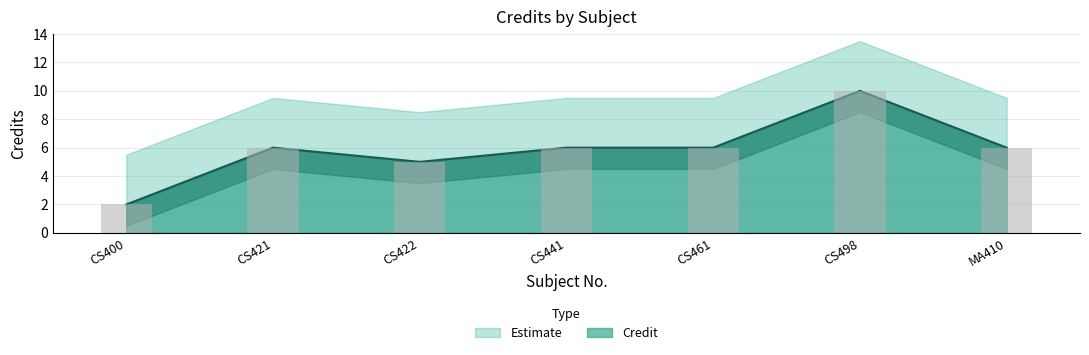

Reading left to right, extract all data points from this chart.

2	6	5	6	6	10	6